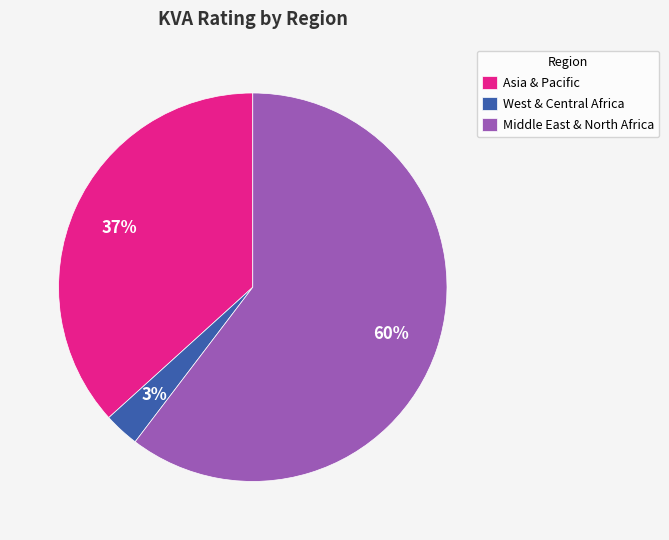

What percentage is the West & Central Africa slice, to the nearest percent?

3%